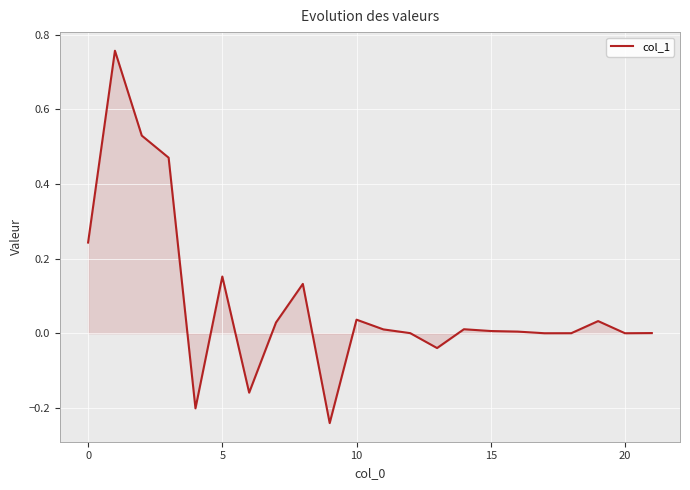

What is the difference between the maximum and second lowest values?

1.0